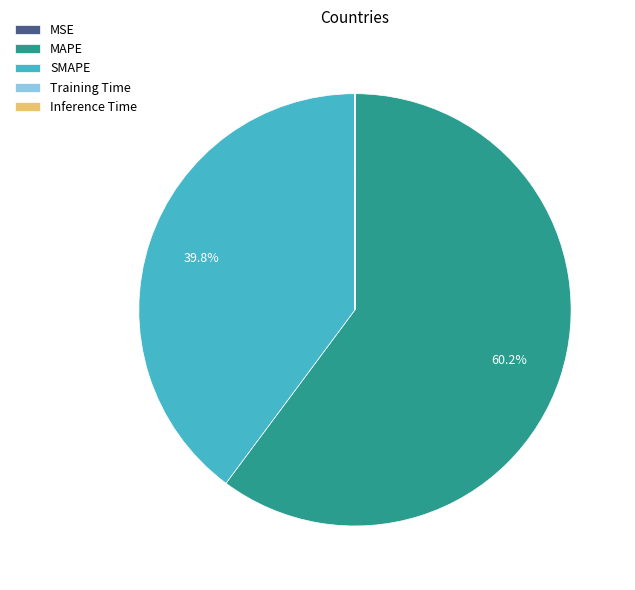

Which slice is the largest?

MAPE